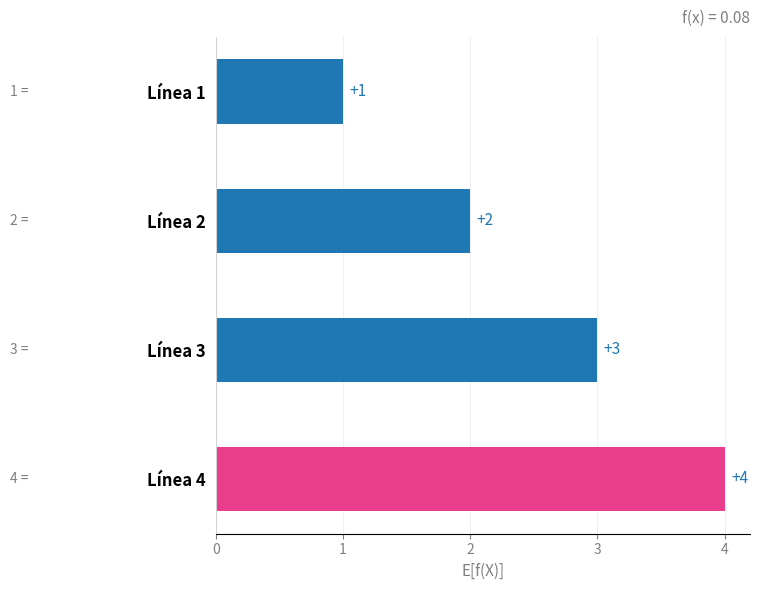

Does the chart contain any negative values?

No